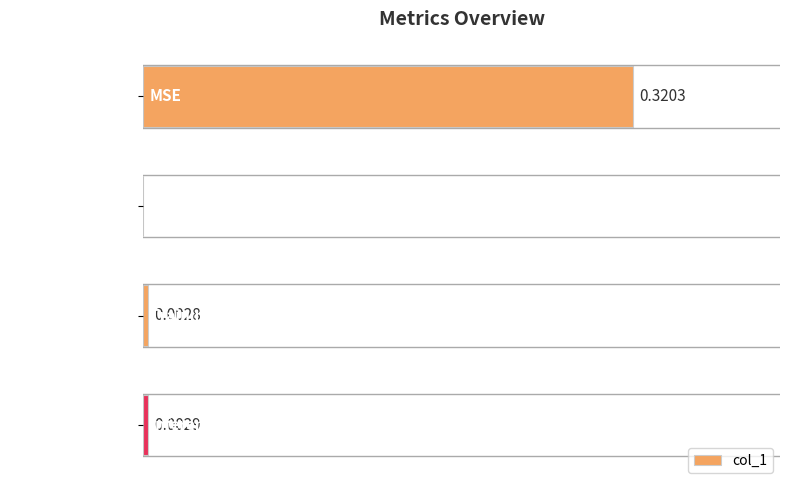

At which label is the value closest to 0?

SMAPE